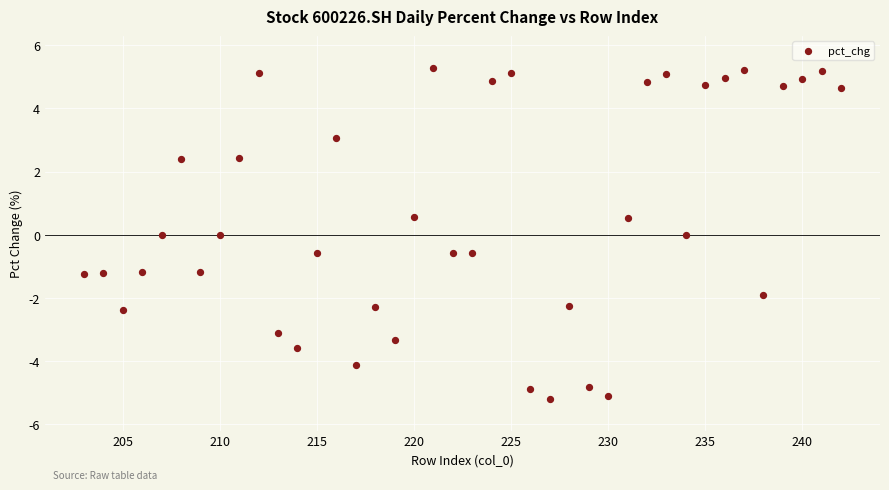

What is the range of X values (max minus min)?

39.0